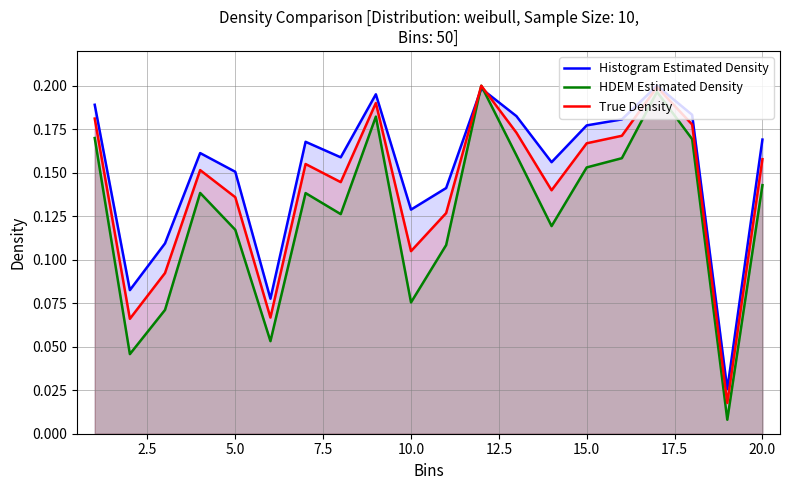

Which series has the largest total across all categories?

Histogram Estimated Density